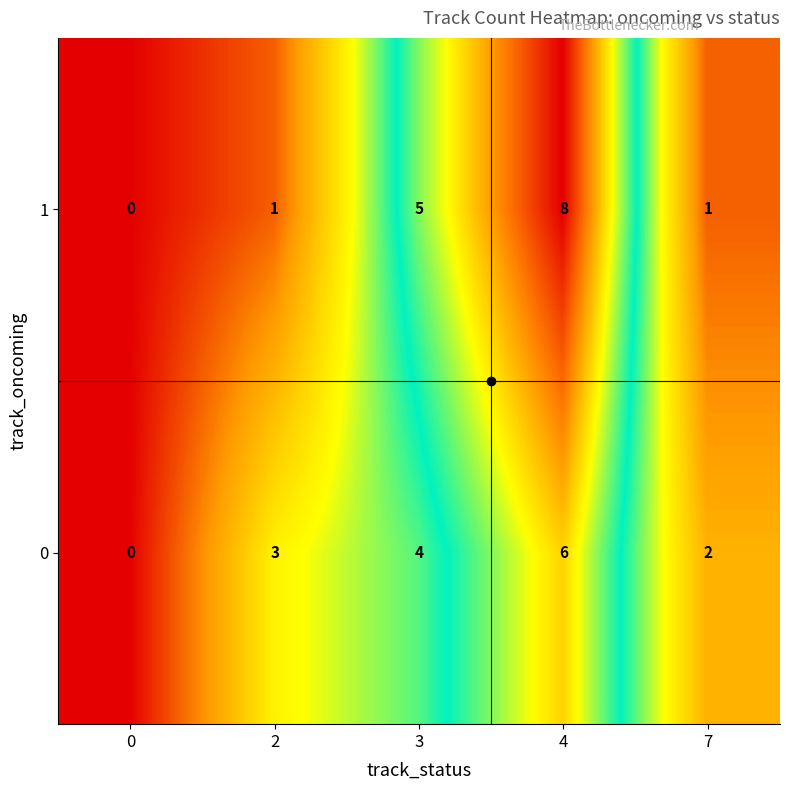

What is the sum of the 1 values at 0 and 4?

8